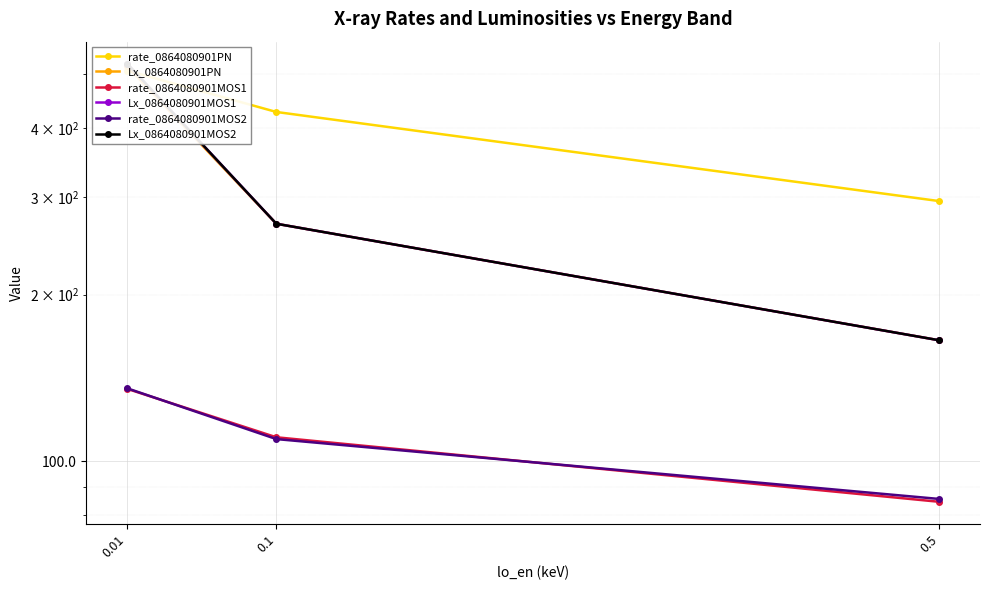

At which label is Lx_0864080901MOS2 closest to 343?

0.1